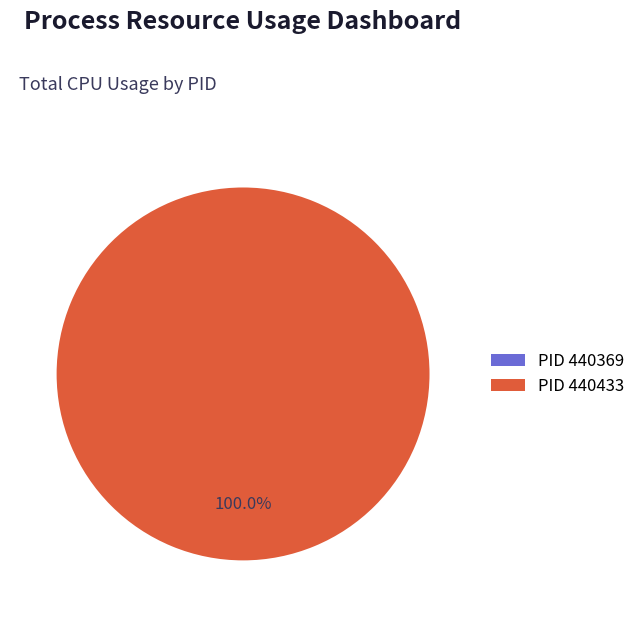

How many segments does this pie chart have?

2